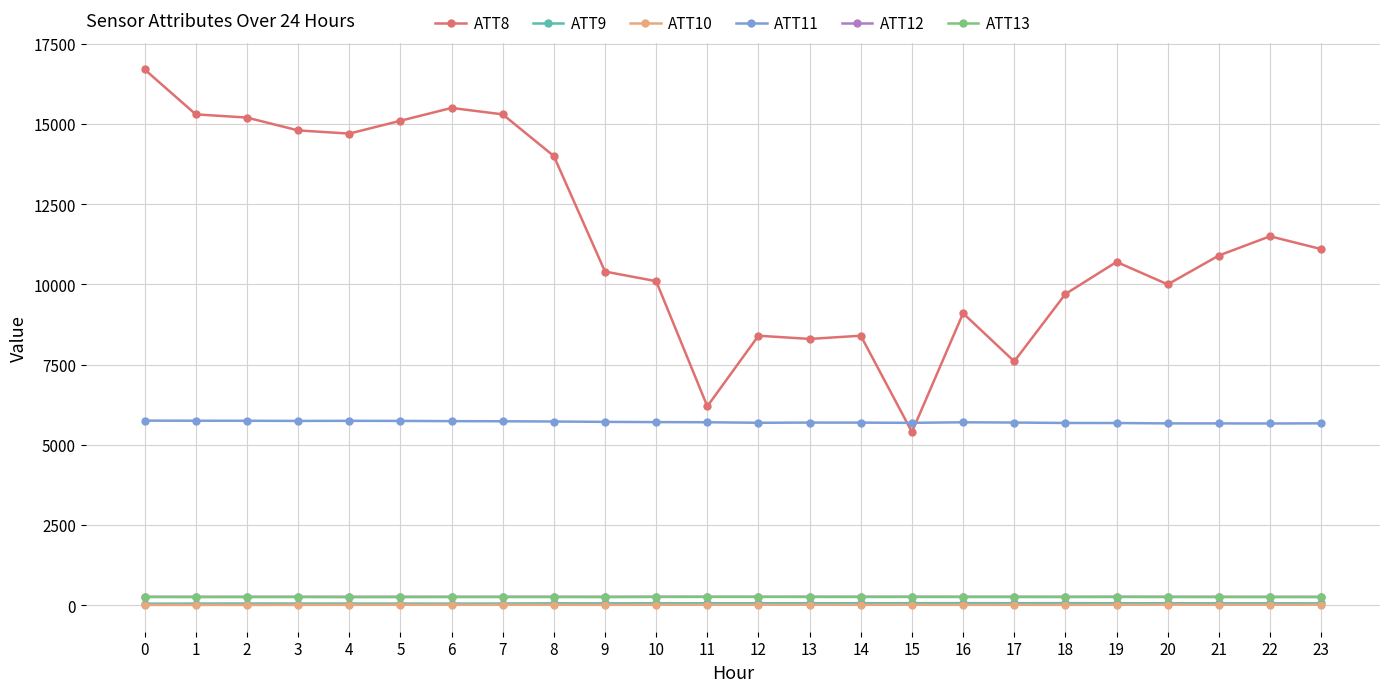

Is this an area chart (filled region under the line)?

No